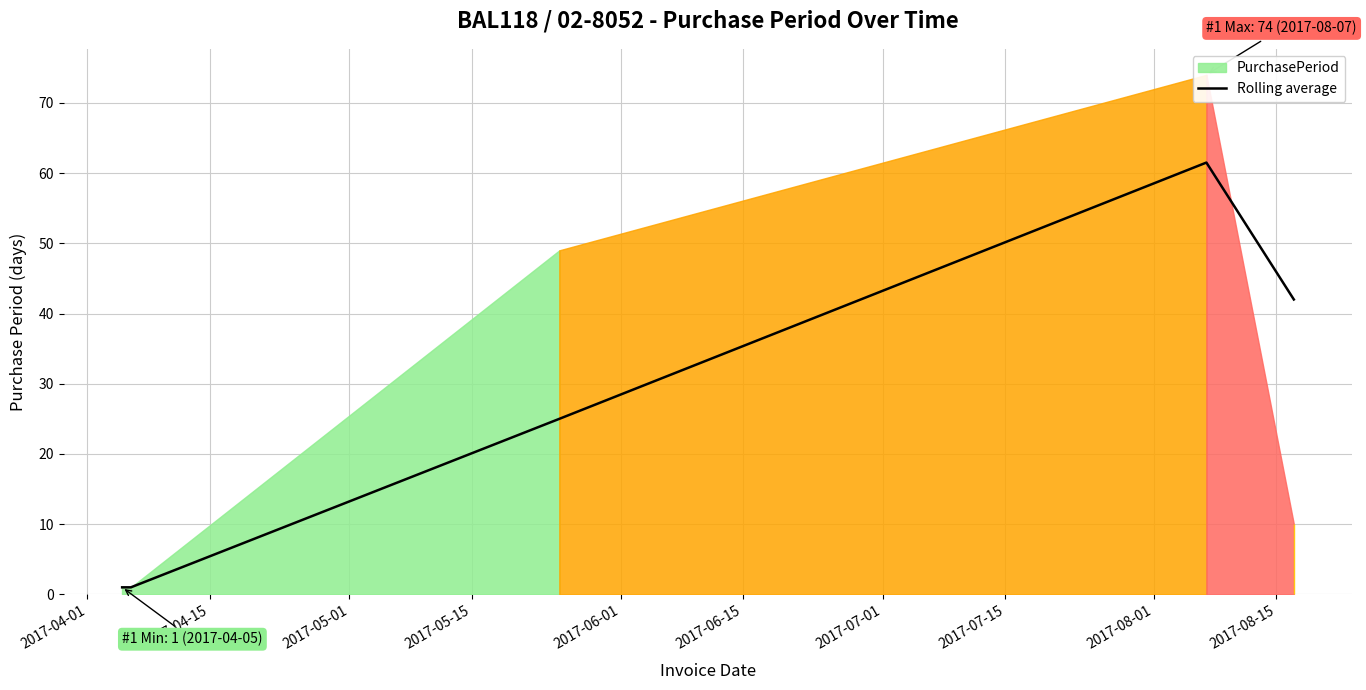

What is the approximate value at 2017-05-01?

25.0